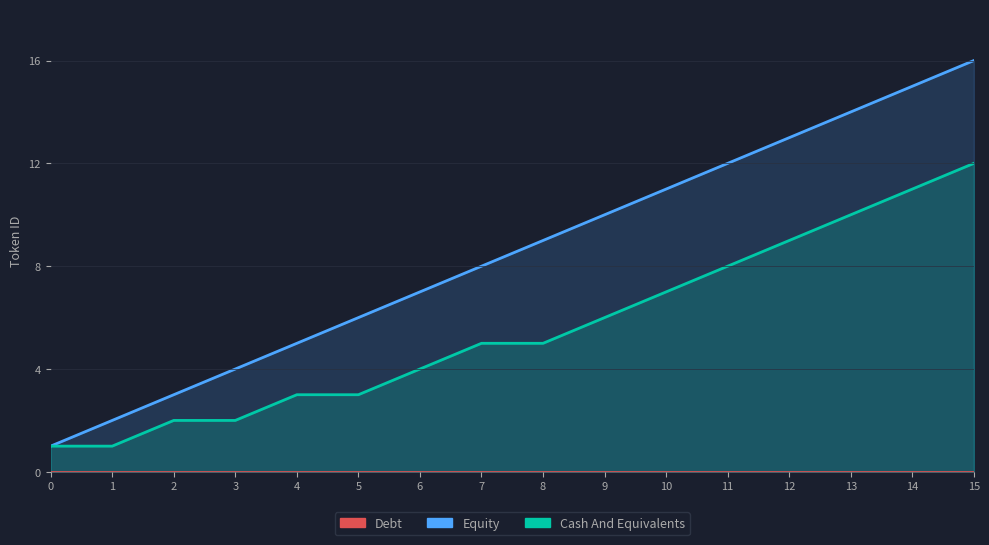

Which series has the widest spread of values?

Equity